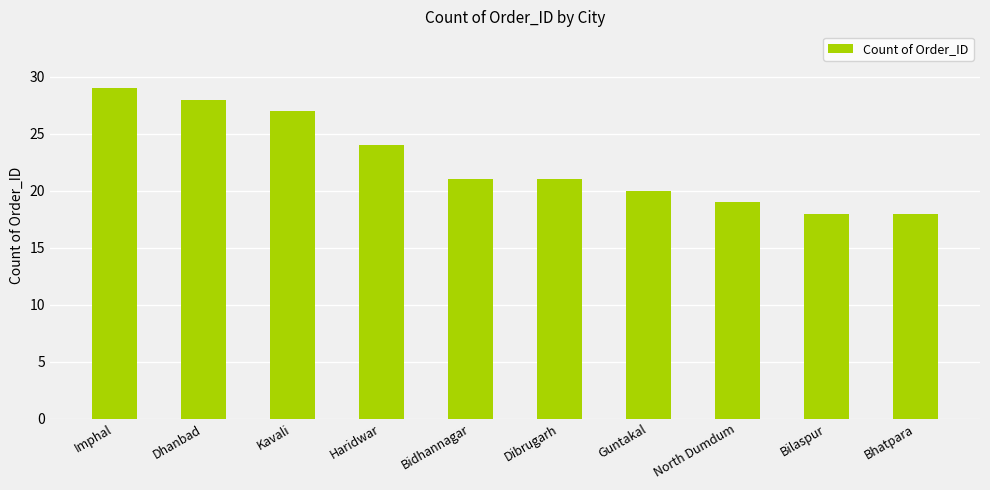

How many categories are shown in the chart?

10